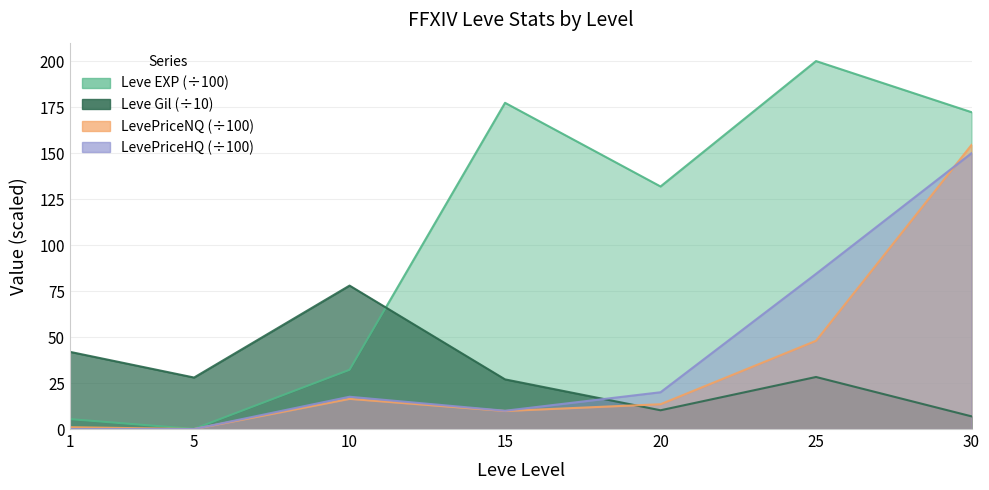

How many lines are shown in the chart?

4